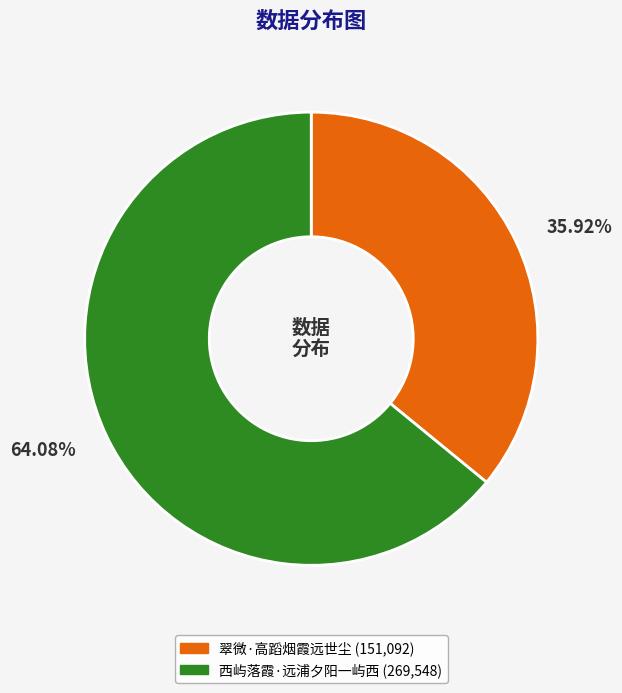

Is it true that 西屿落霞·远浦夕阳一屿西 is 64% of the pie?

True